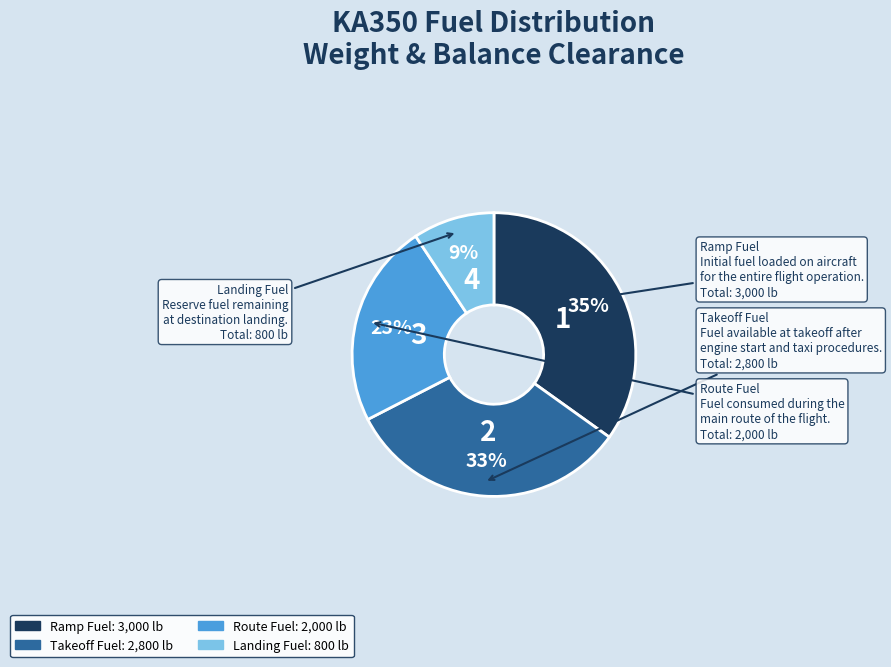

To the nearest percent, what portion does Route Fuel represent?

23%